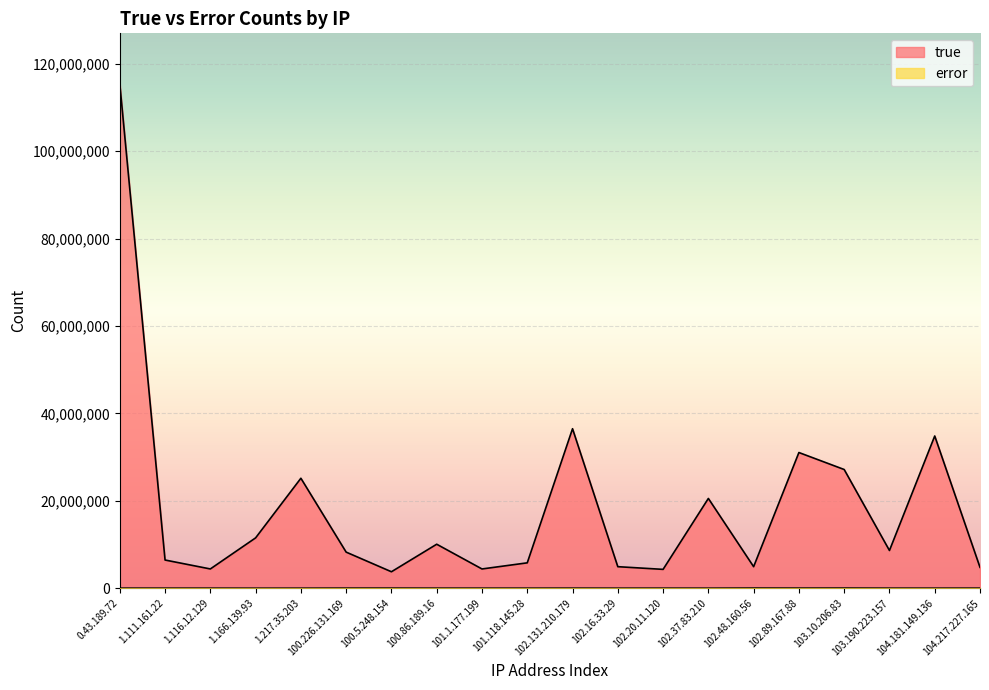

True or false: error and true intersect in this chart.

False